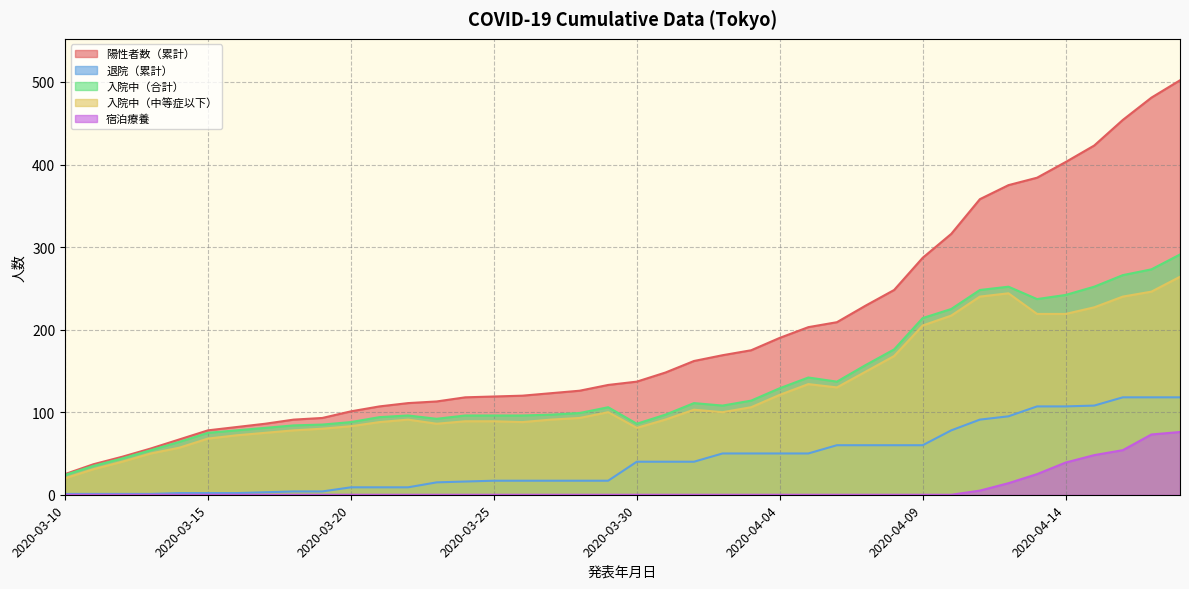

True or false: 入院中（合計） has more than 2 points higher than both neighbors.

True